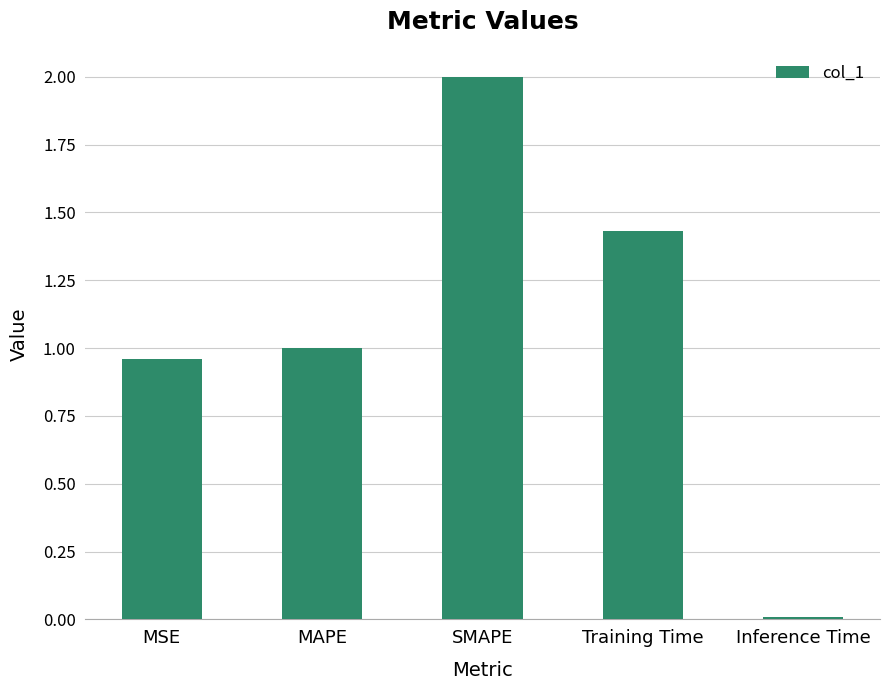

What is the average value?

1.1